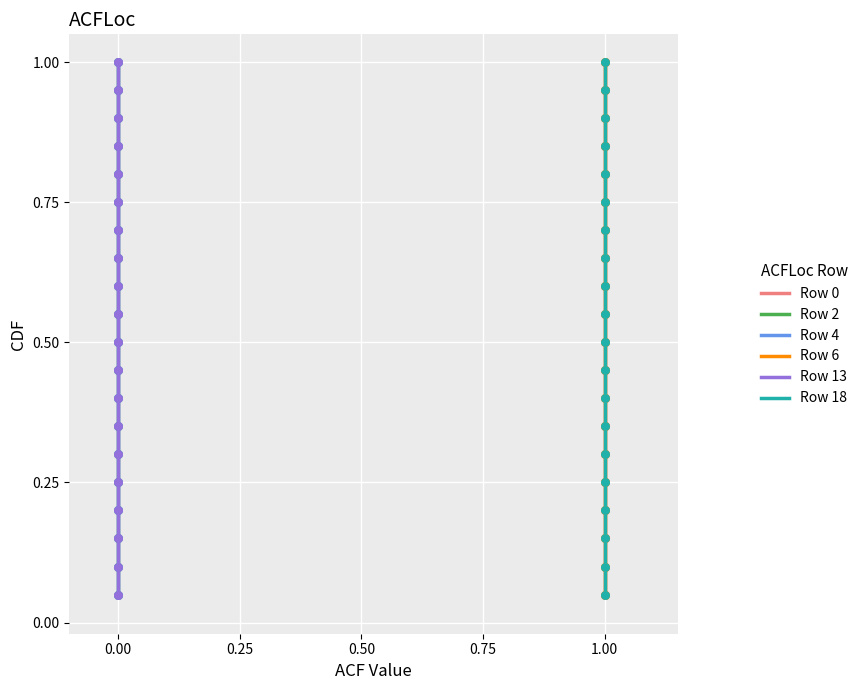

What are all the series names shown in the legend?

Row 0, Row 2, Row 4, Row 6, Row 13, Row 18